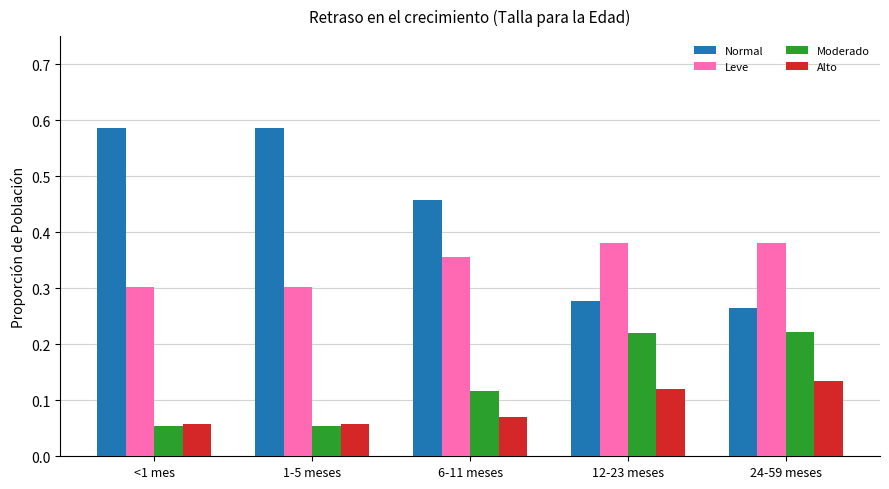

Which series changed the most between 6-11 meses and 24-59 meses?

Normal